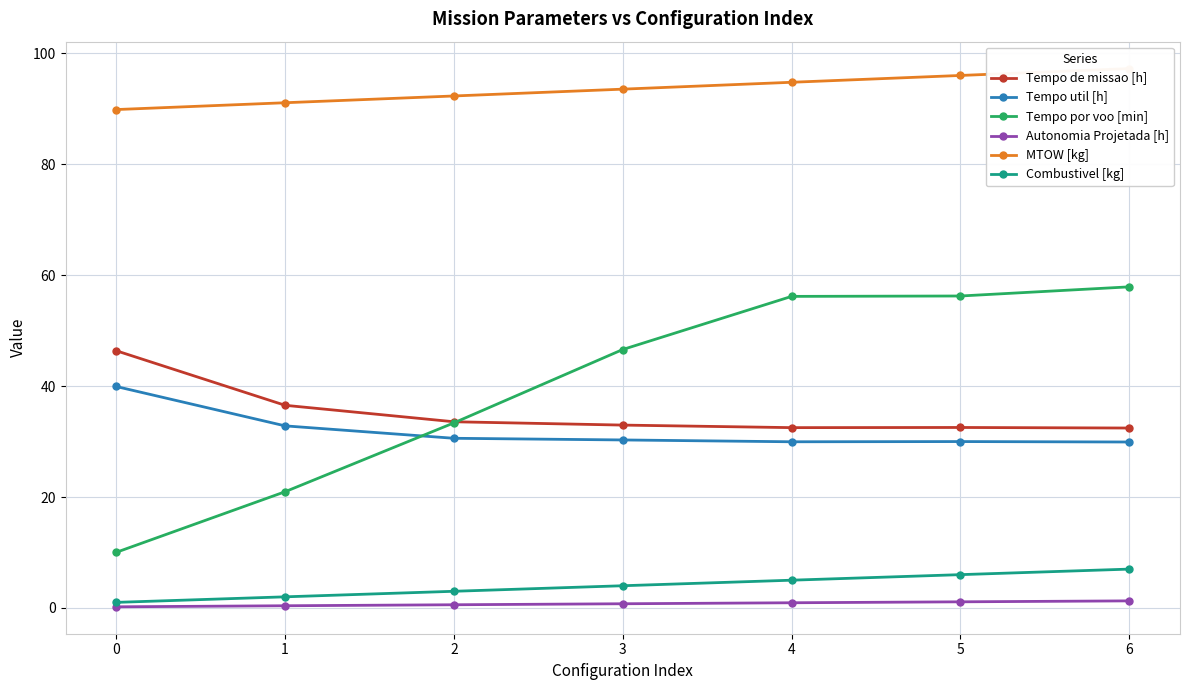

What is the value of the Tempo util [h] point at the 1st from the left?

39.9